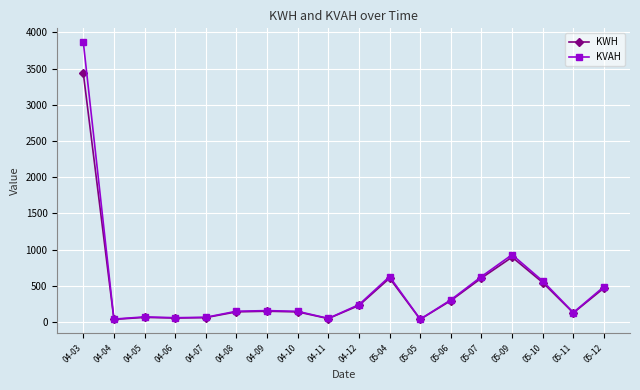

At which category is the sum across all series the highest?

04-03